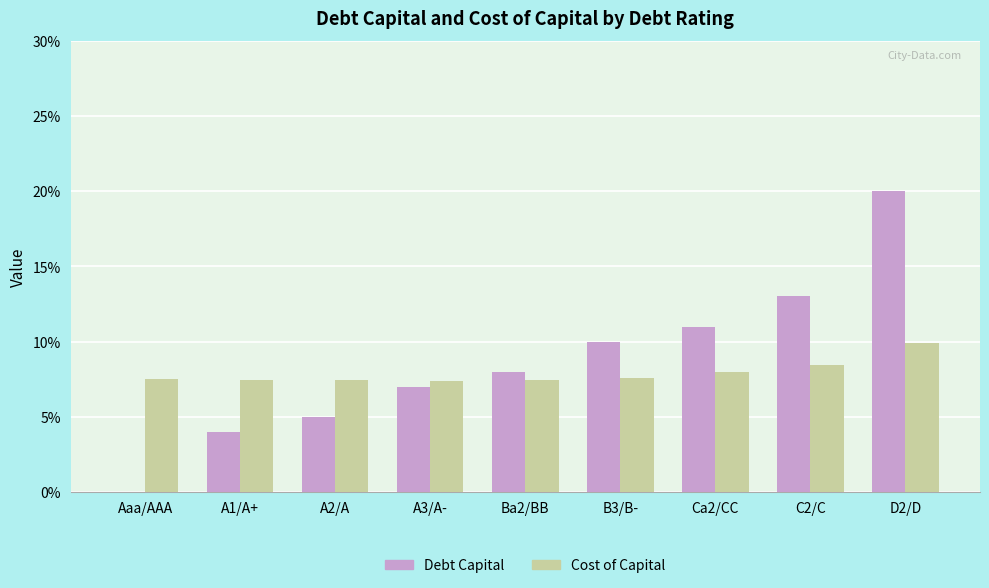

What are all the series names shown in the legend?

Debt Capital, Cost of Capital